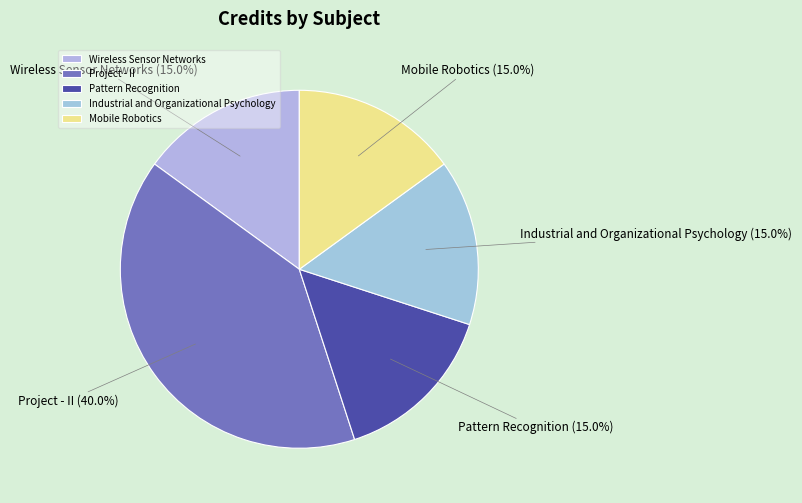

What percentage is the Project - II slice, to the nearest percent?

40%